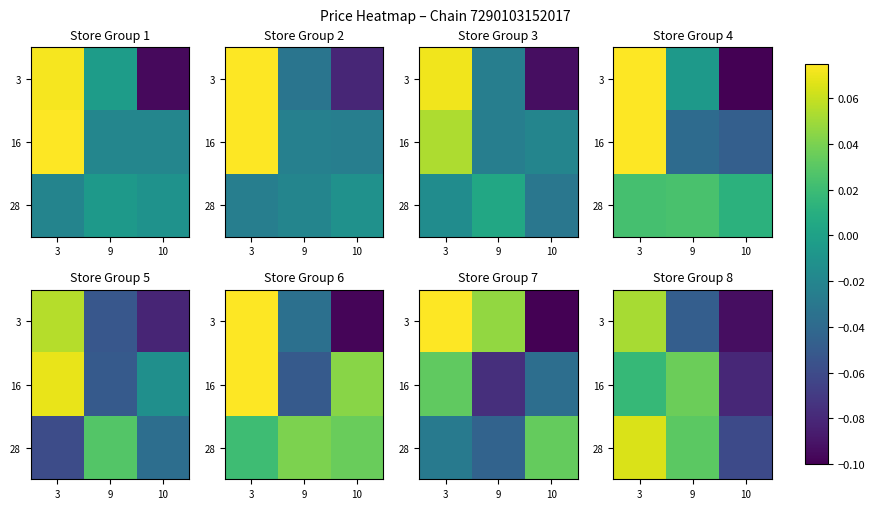

Which has a higher value, 10 or 3?

3